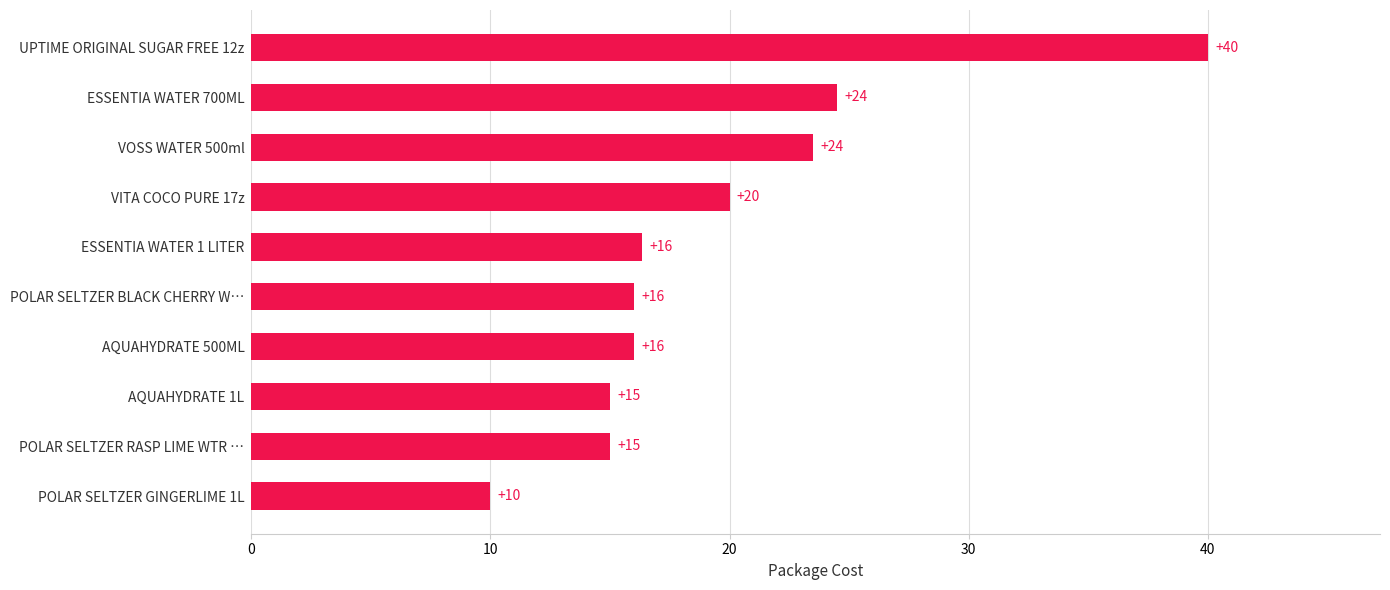

What is the smallest value displayed?

10.0